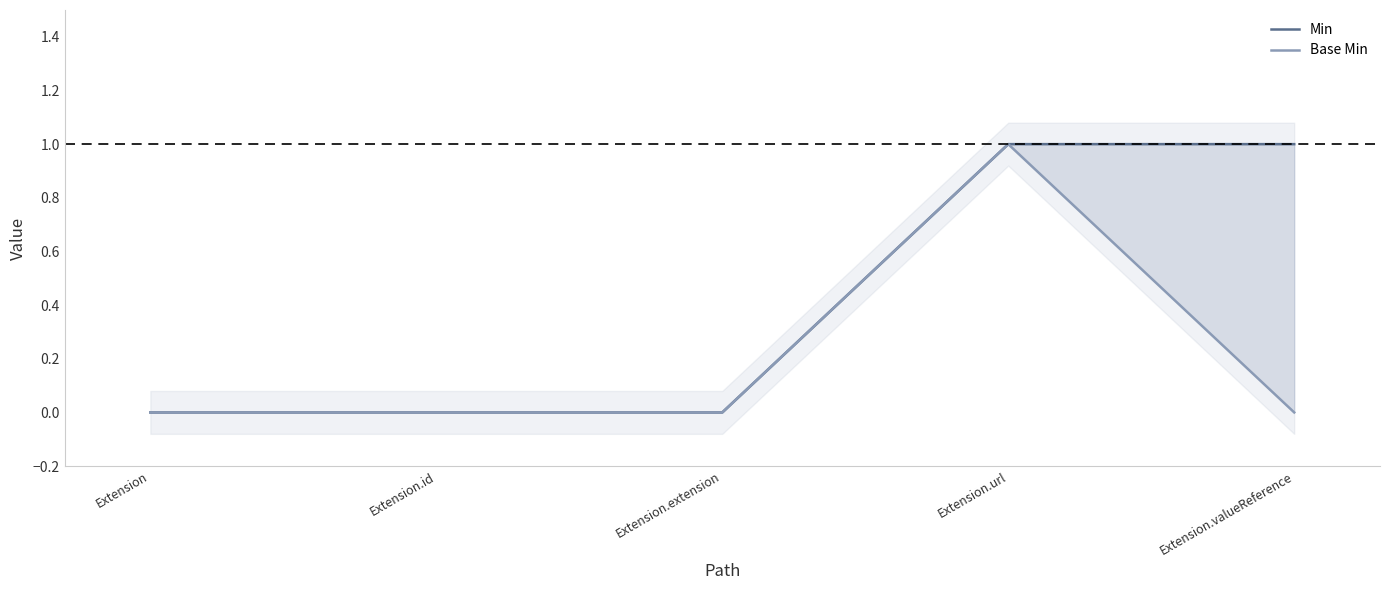

True or false: Min and Base Min cross at least once.

False